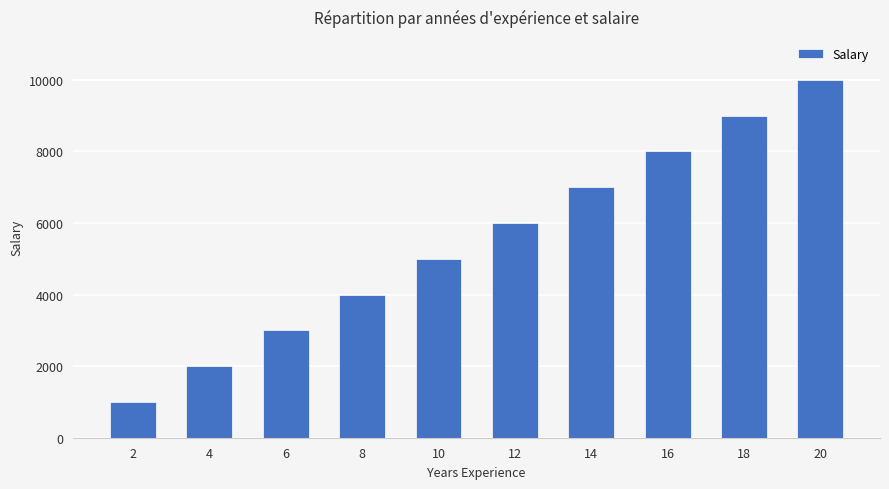

Which label corresponds to the largest value in the chart?

20